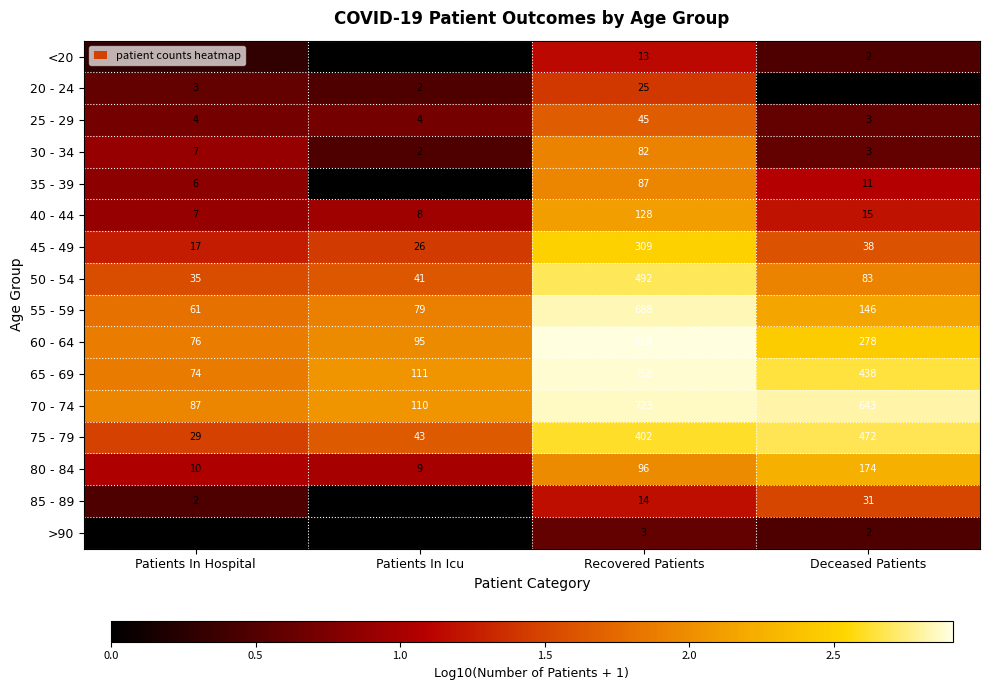

What is the sum of all 80 - 84 values?

289